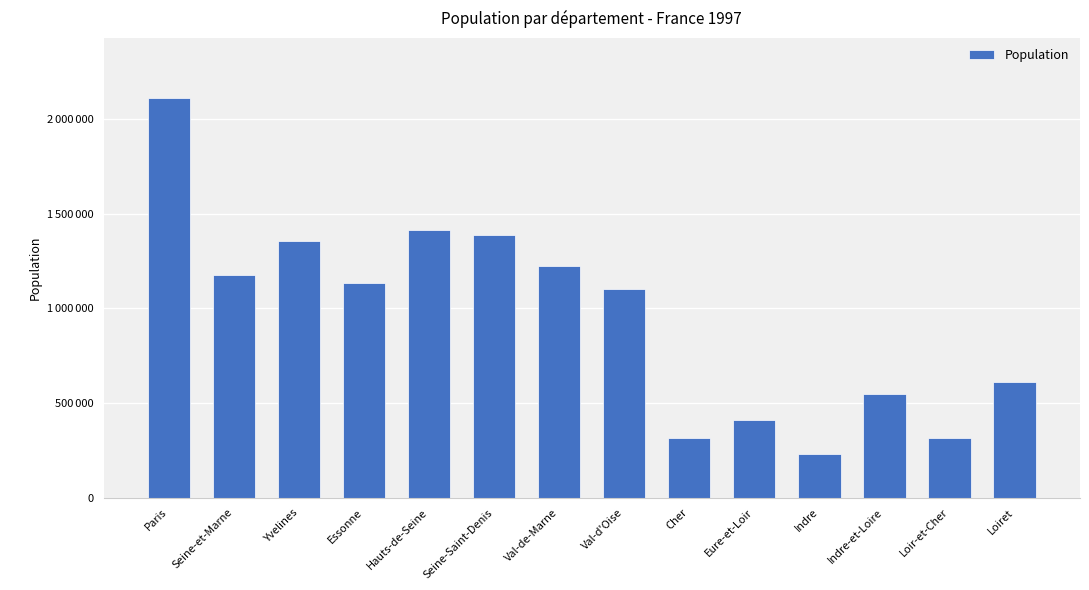

Does the chart contain any negative values?

No